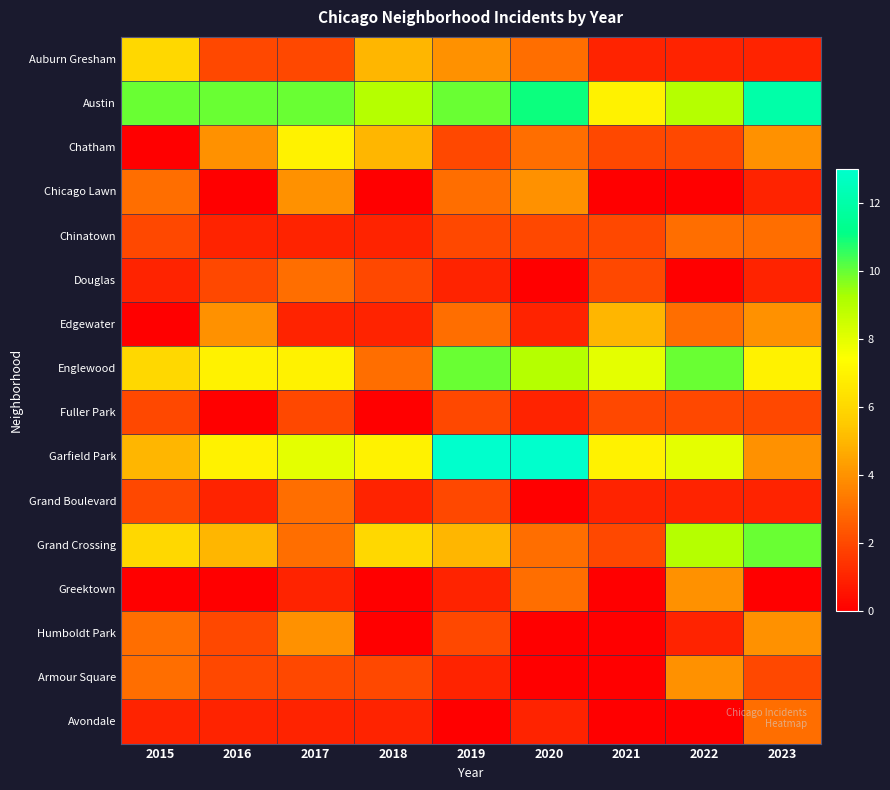

Rank the series by their maximum value, from highest to lowest.

Garfield Park, Austin, Englewood, Grand Crossing, Chatham, Auburn Gresham, Edgewater, Chicago Lawn, Greektown, Humboldt Park, Armour Square, Chinatown, Douglas, Grand Boulevard, Avondale, Fuller Park